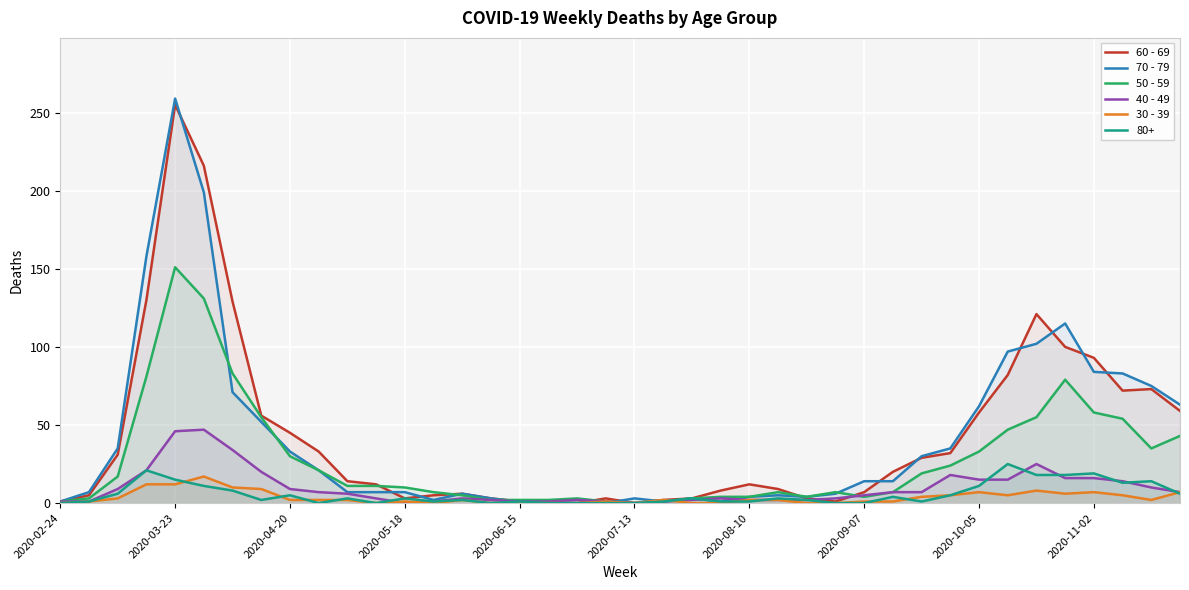

Which series has the widest spread of values?

70 - 79